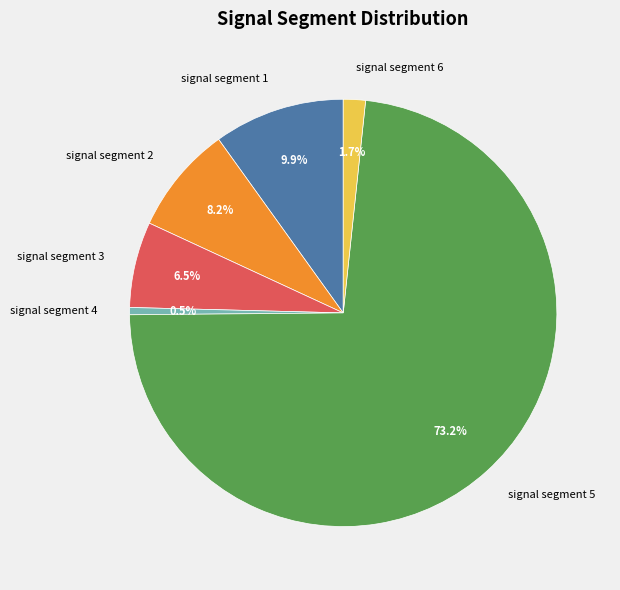

What is the smallest slice in the pie chart?

signal segment 4